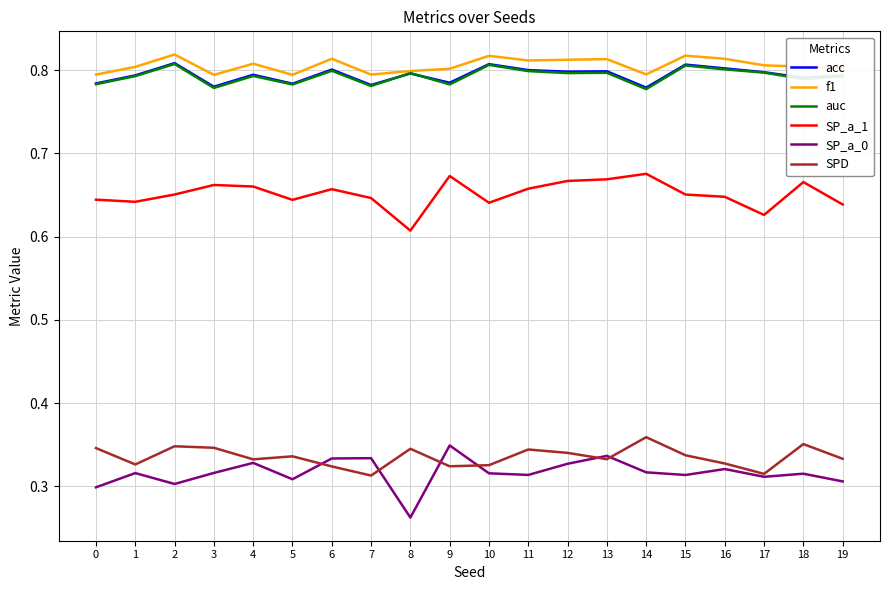

True or false: f1 and SP_a_1 intersect in this chart.

False